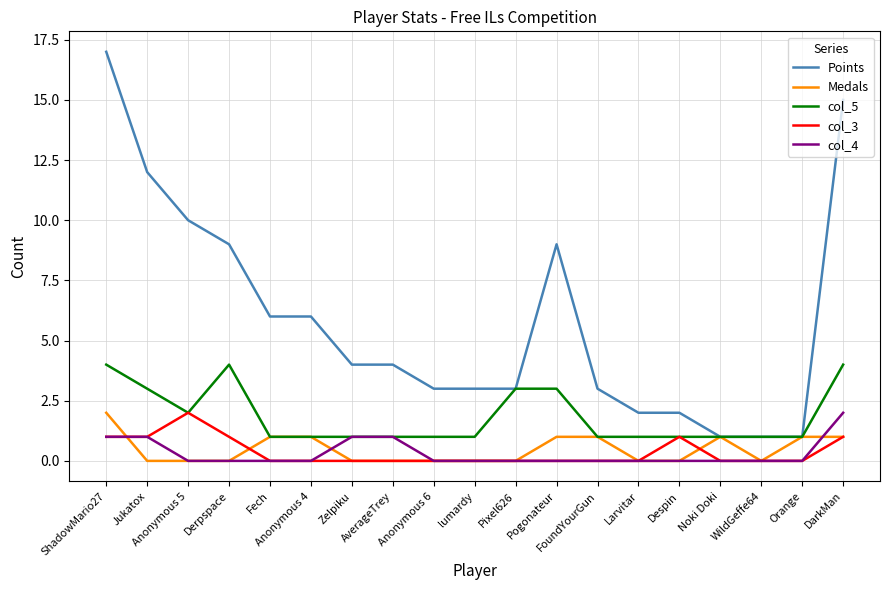

Where is the first local maximum for col_5?

Derpspace